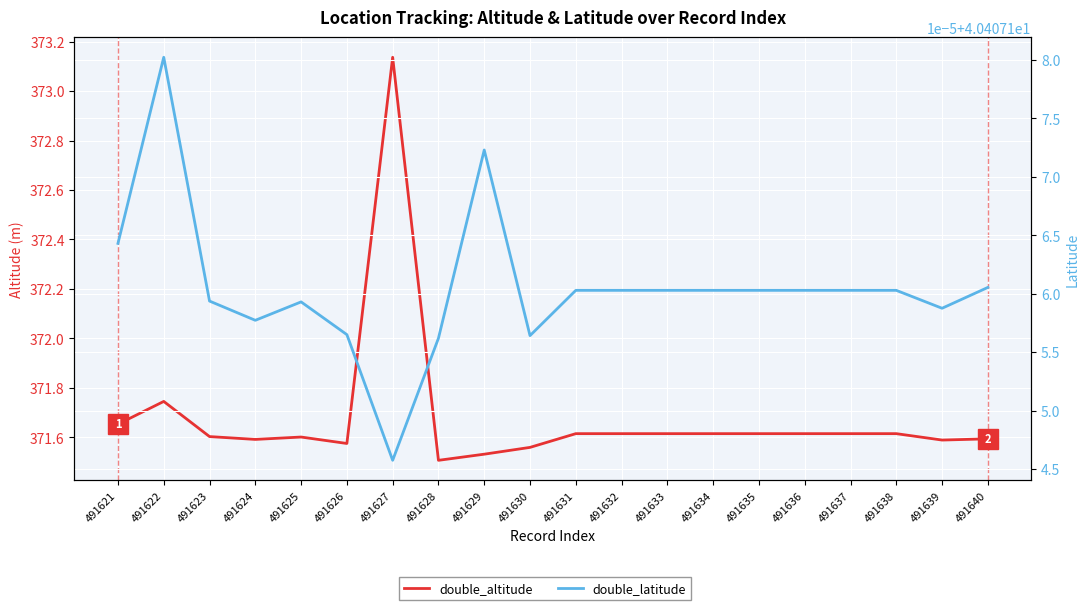

List the labels in order of double_latitude value, largest first.

491622, 491629, 491621, 491640, 491631, 491632, 491633, 491634, 491635, 491636, 491637, 491638, 491623, 491625, 491639, 491624, 491626, 491630, 491628, 491627